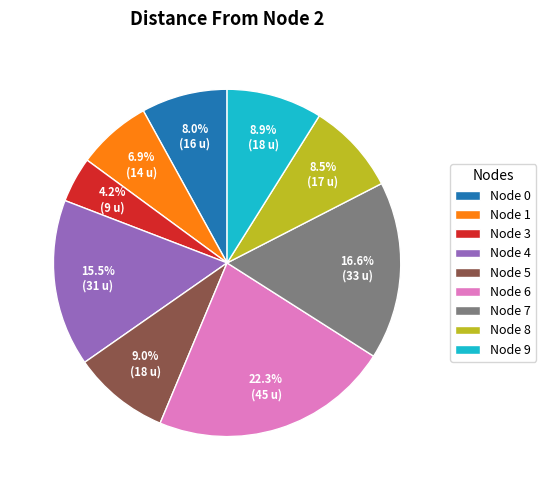

Is there a majority slice in this chart?

No